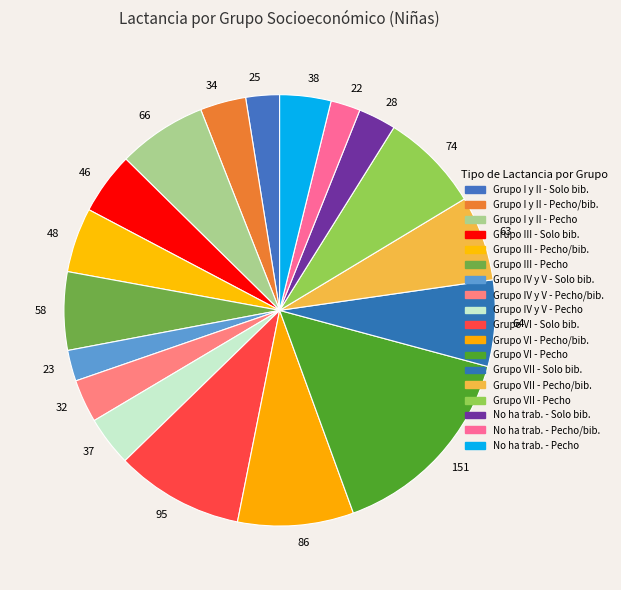

Which slice is the largest?

Grupo VI - Pecho